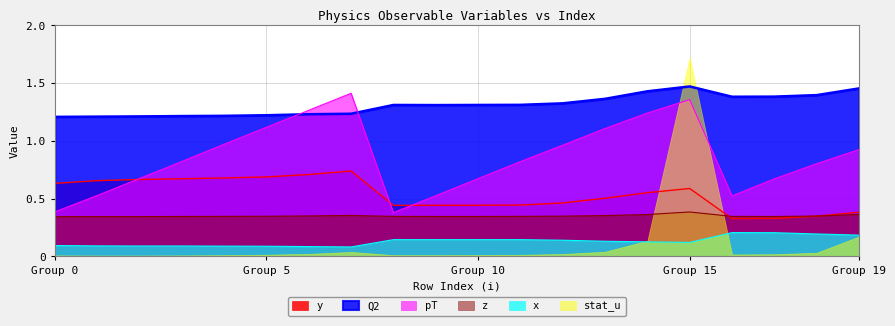

Which category has the highest value across all series?

Group 15